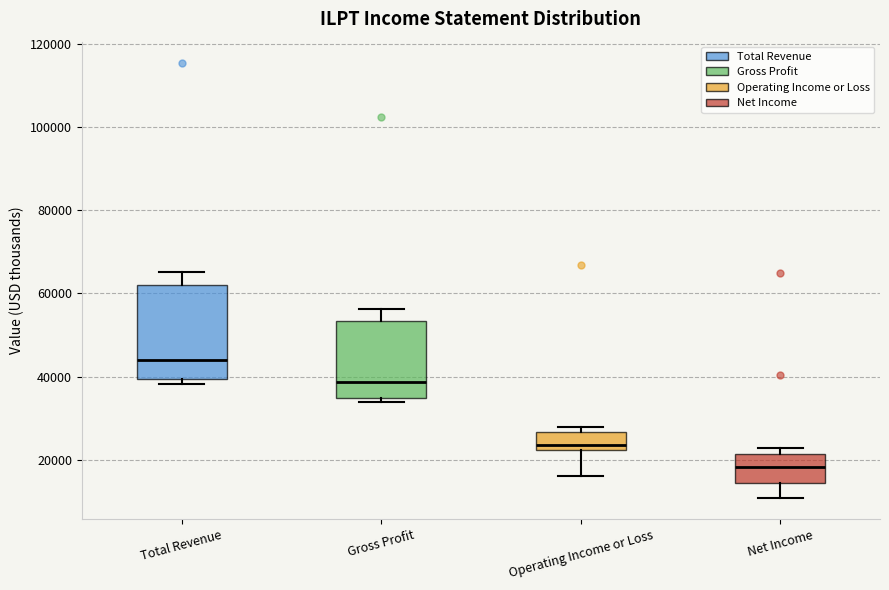

Which box's median line is the highest?

Total Revenue